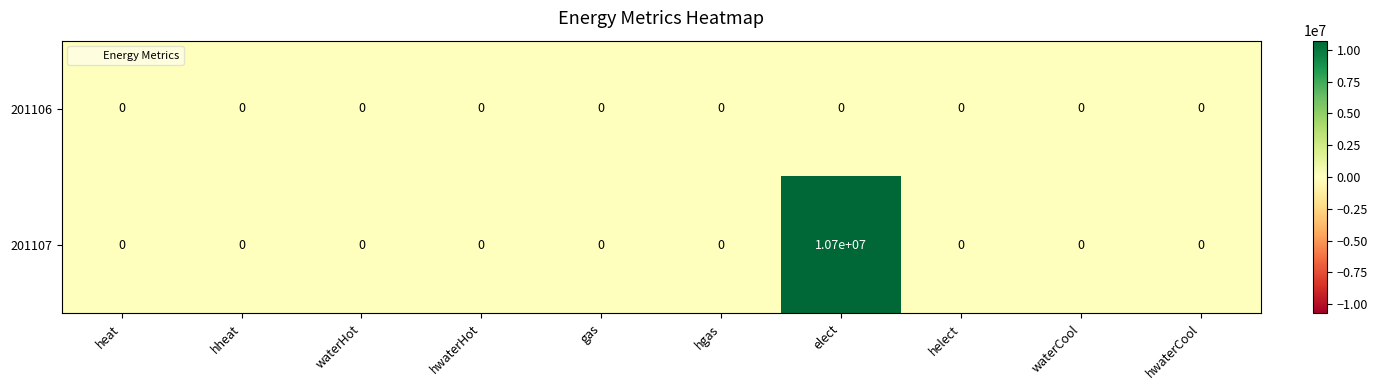

What is the difference between the maximum and minimum values in the 201107 series?

10700000